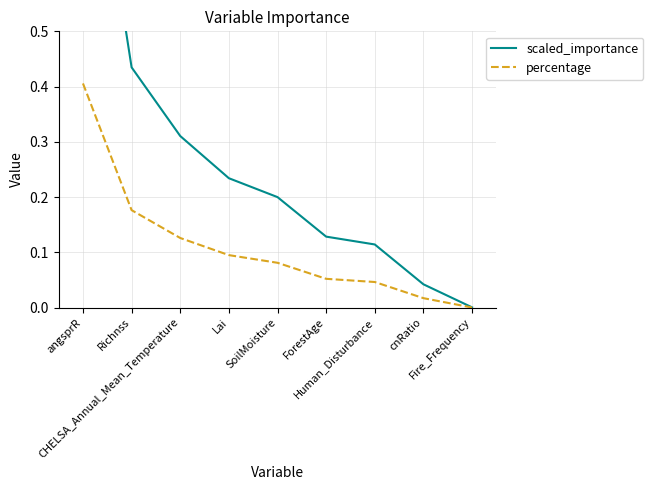

Reading left to right, extract all data points from this chart.

scaled_importance: 1.0	0.4	0.3	0.2	0.2	0.1	0.1	0.0	0.0
percentage: 0.4	0.2	0.1	0.1	0.1	0.1	0.0	0.0	0.0